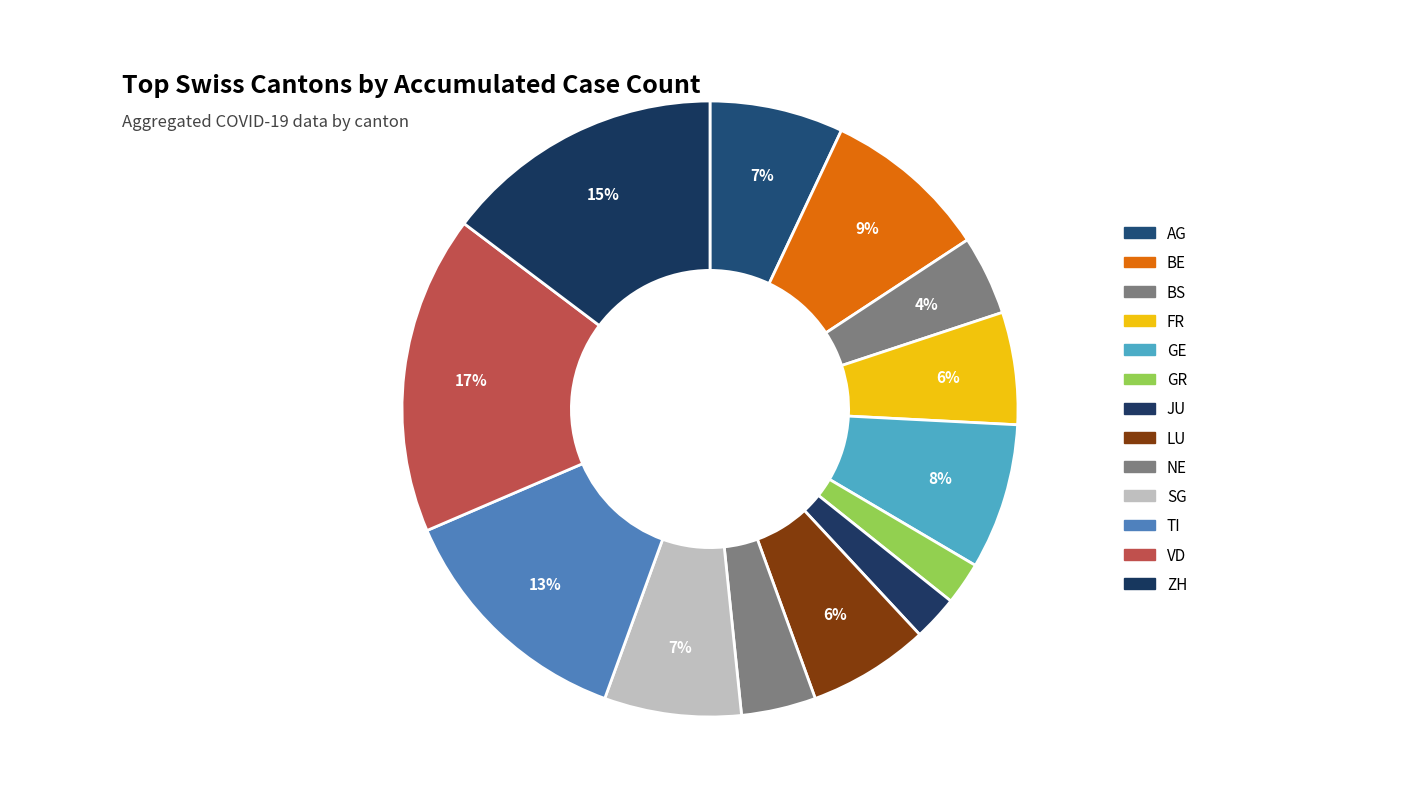

Count the number of slices in the pie.

13